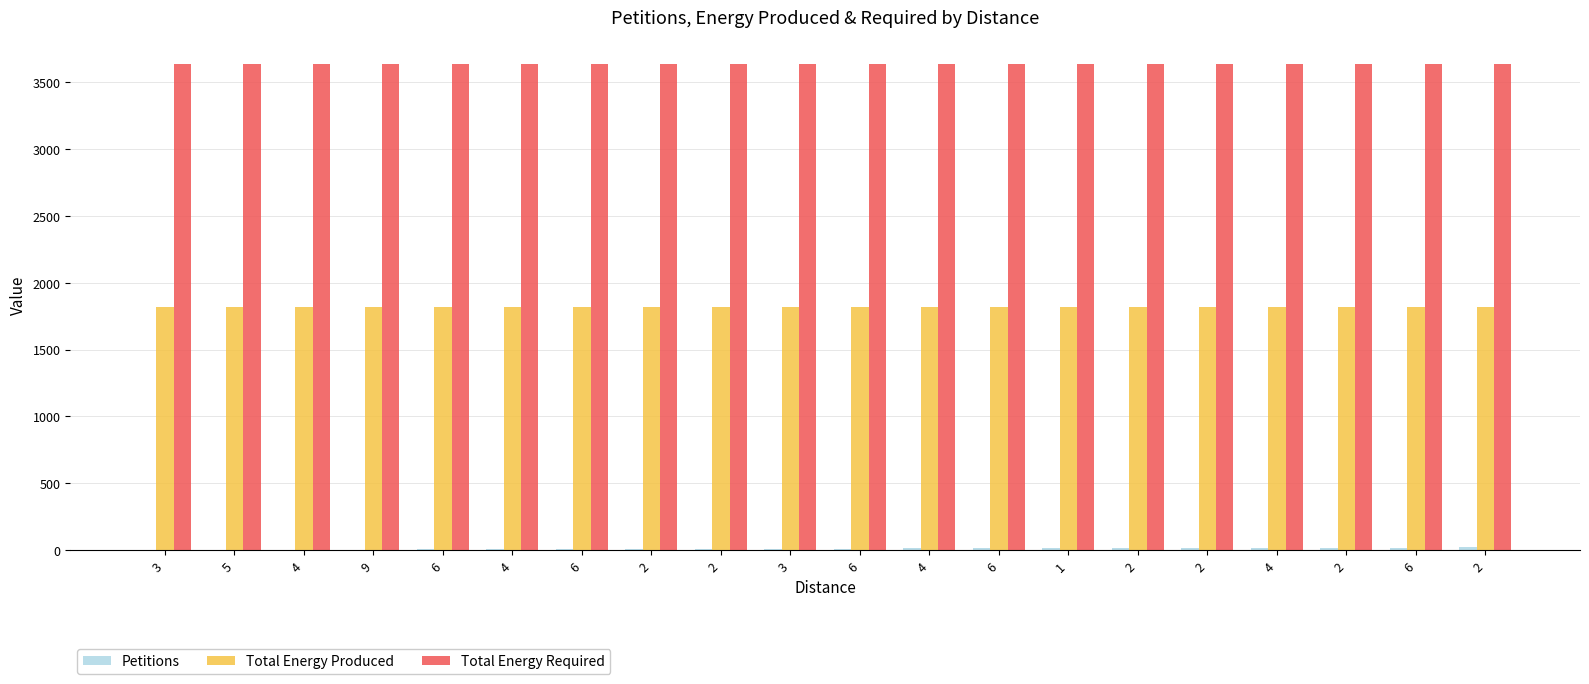

Are the bars horizontal?

No